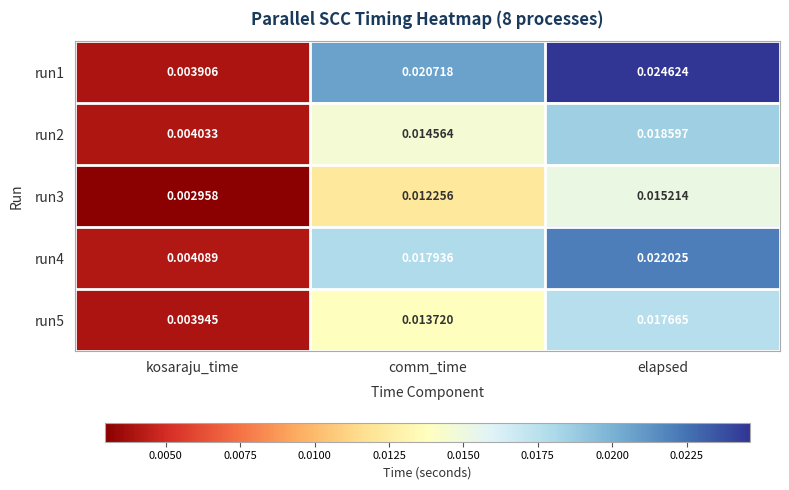

At which label is run5 closest to 0?

kosaraju_time